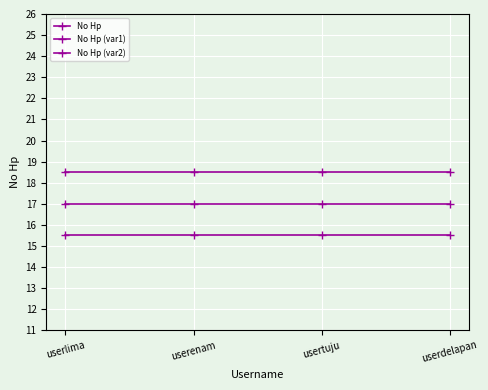

Is the value of No Hp (var1) at usertuju greater than the value of No Hp at userenam?

No